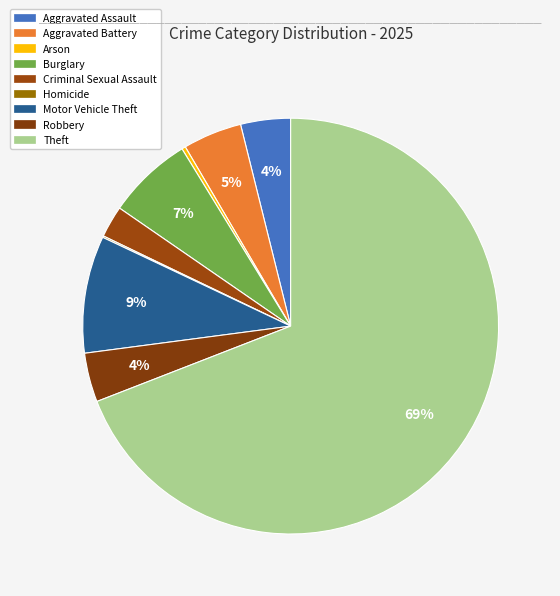

What portion of the pie excludes Homicide?

99.9%